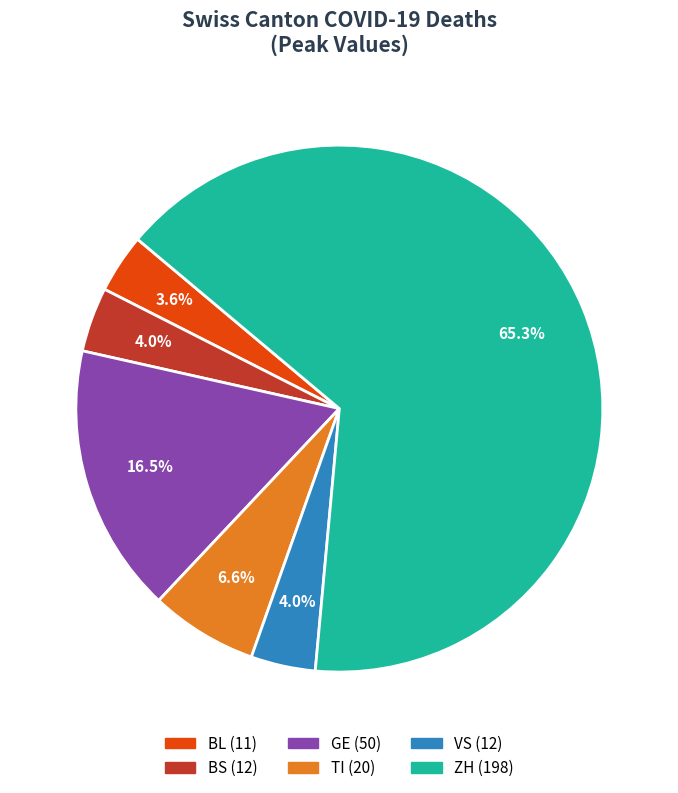

Approximately how many times larger is the value at BL compared to BS?

0.9